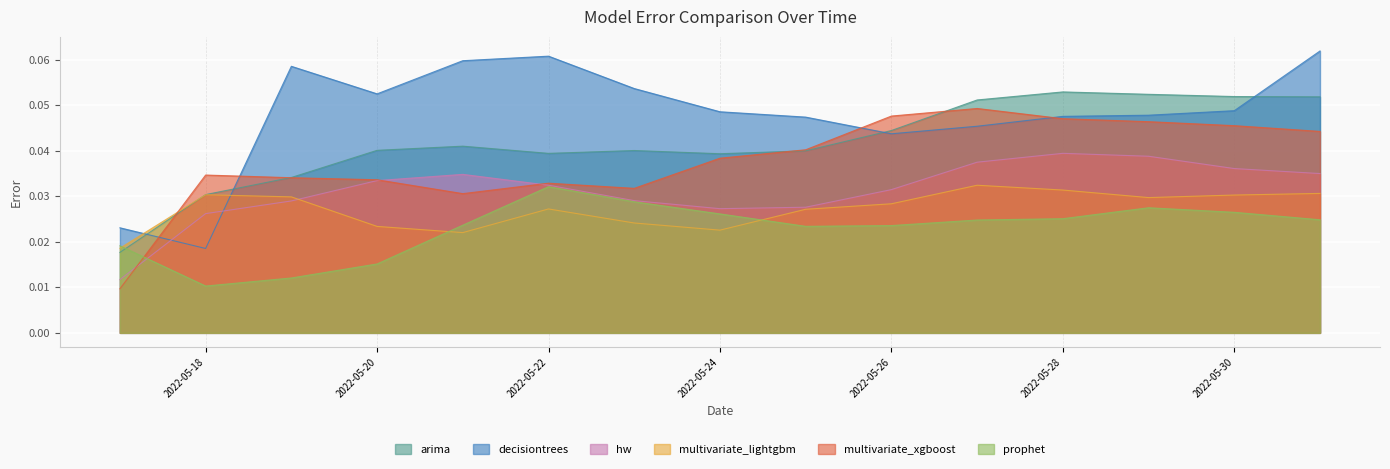

The hw series shows 0.0 at 2022-05-25. True or false?

False